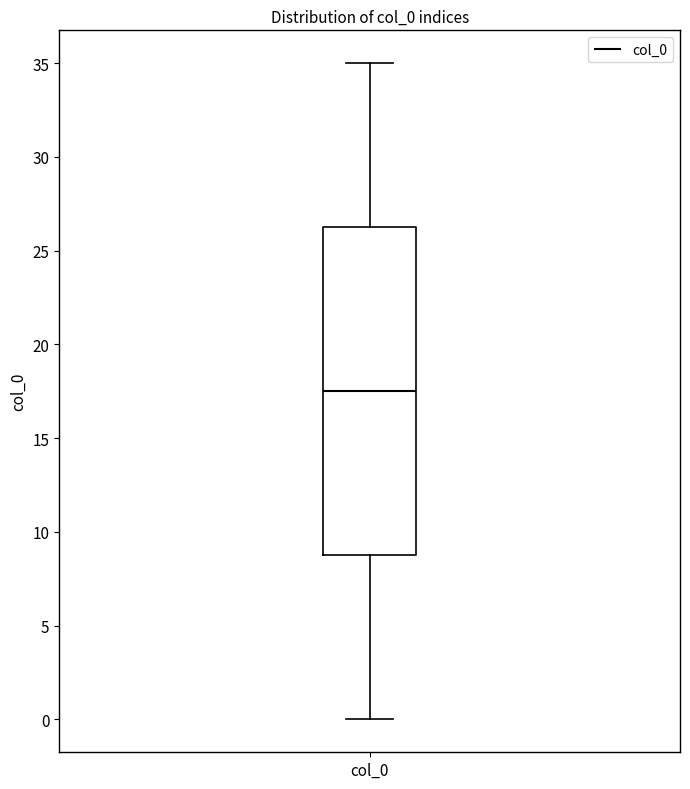

Transcribe this box plot: give where the median line is, the range the box spans, and where the two whiskers end, as read against the y-axis. The values are not printed on the chart, so give them approximately, as read against the axis.

median 17.5, box 9.0 to 26.5, whiskers 0.0 to 35.0